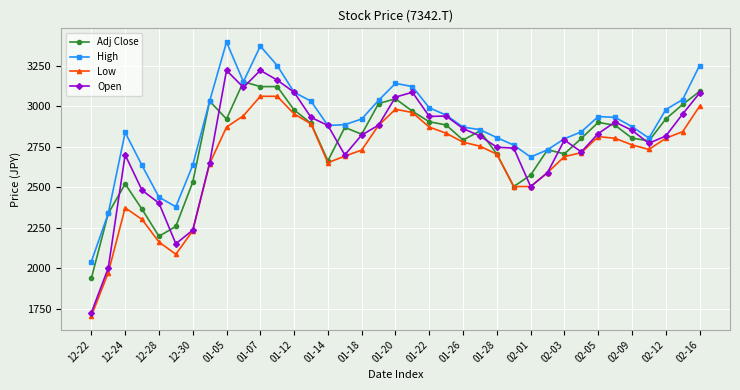

True or false: Low and High intersect in this chart.

False